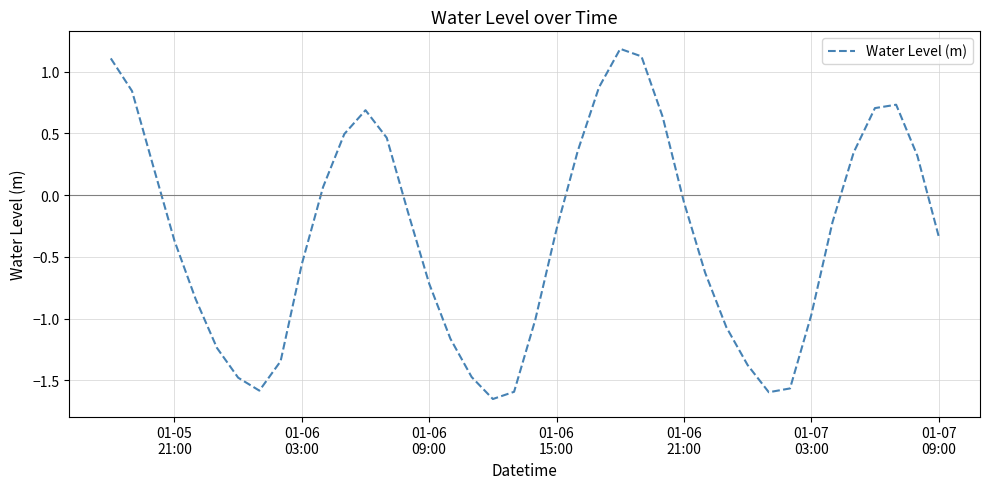

How many positive values are there?

16